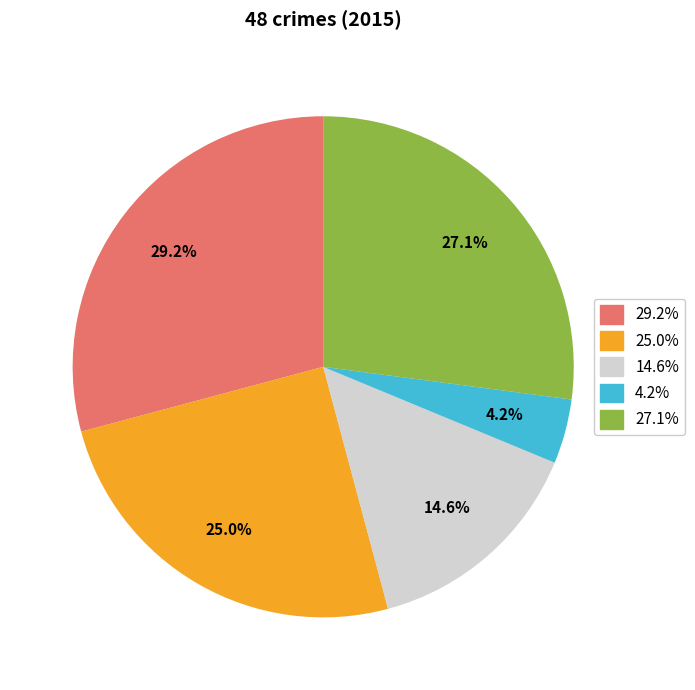

Does any single category account for the majority?

No